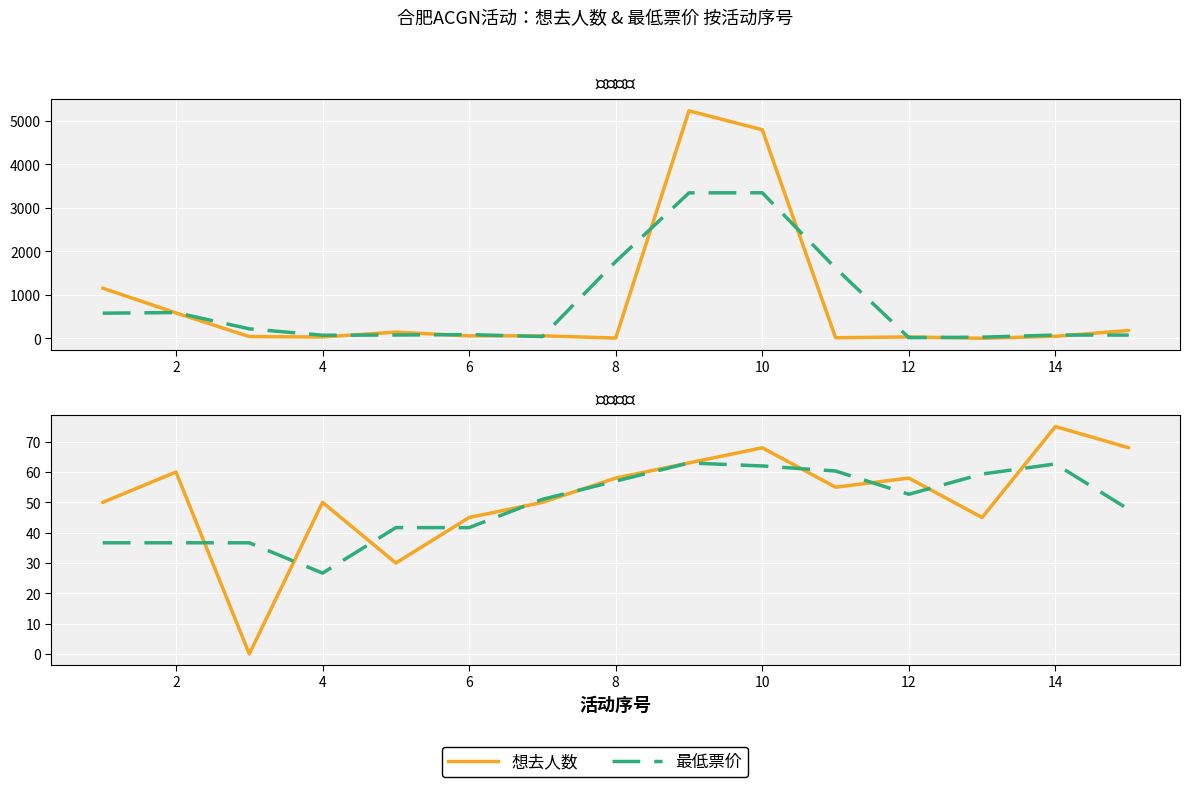

List the series in order of their peak value, lowest first.

最低票价 (平滑), 最低票价, 想去人数 (平滑), 想去人数